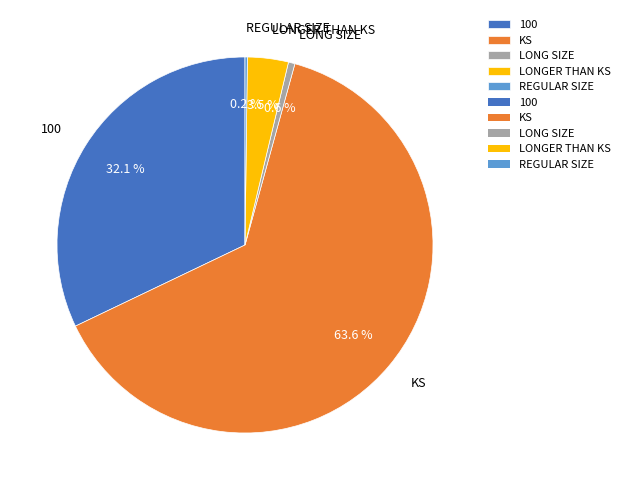

Is the sum of KS and LONGER THAN KS greater than half?

Yes